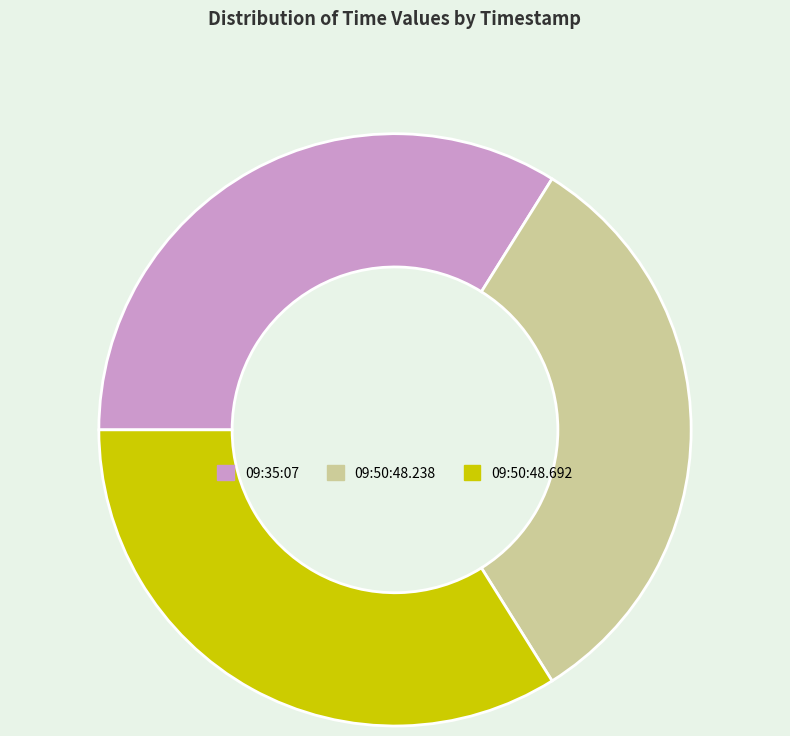

Is there a majority slice in this chart?

No